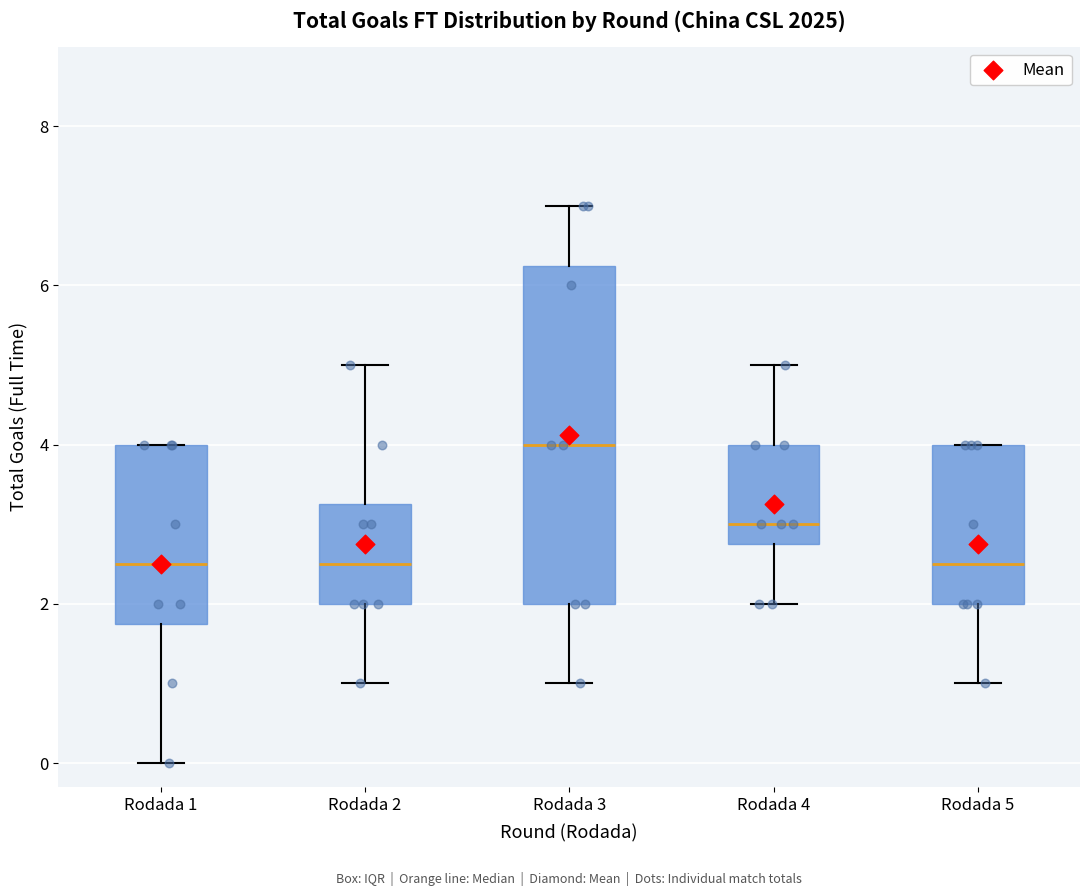

Which box is the tallest, from its lower edge to its upper edge?

Rodada 3